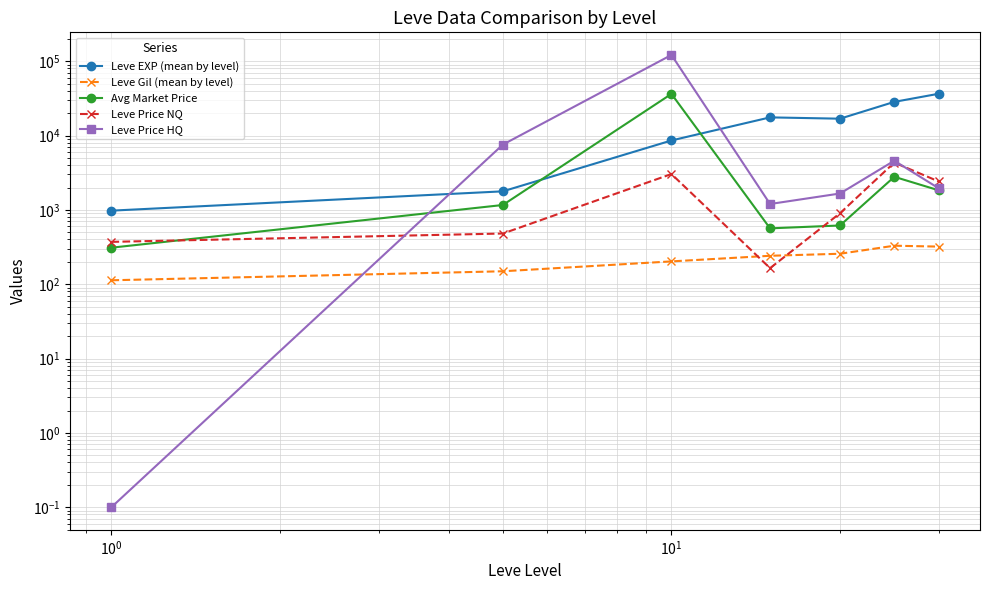

Count the number of data series in this chart.

5